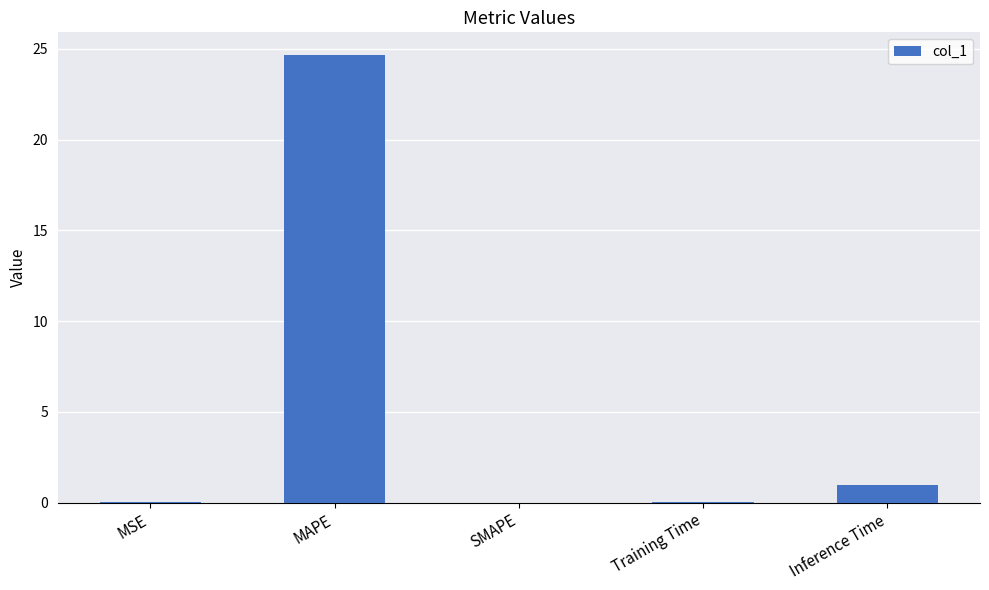

What is the greatest value displayed?

24.7